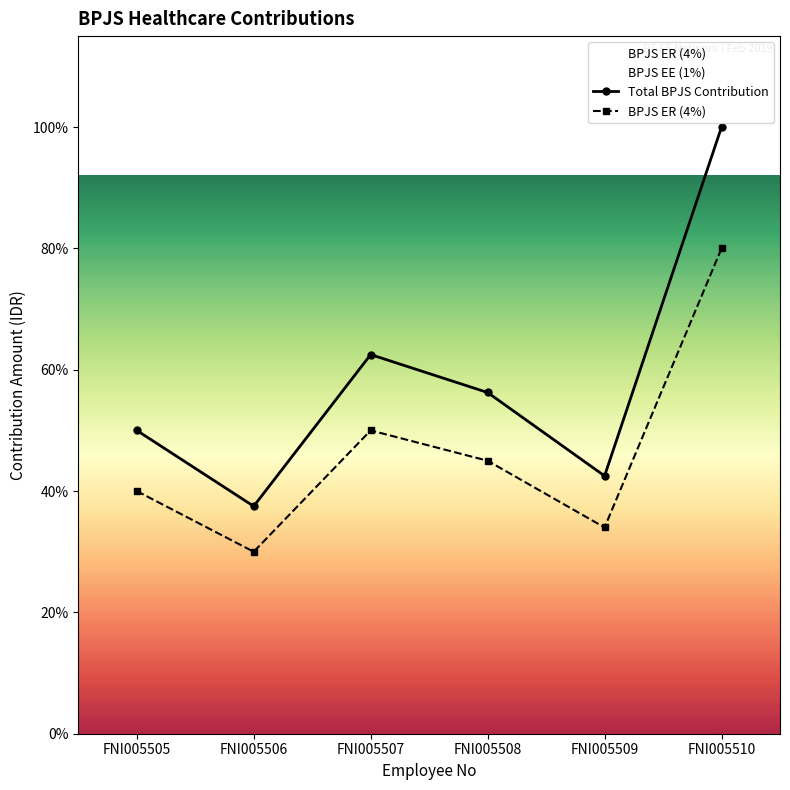

True or false: BPJS ER (4%) and Total BPJS Contribution cross at least once.

False